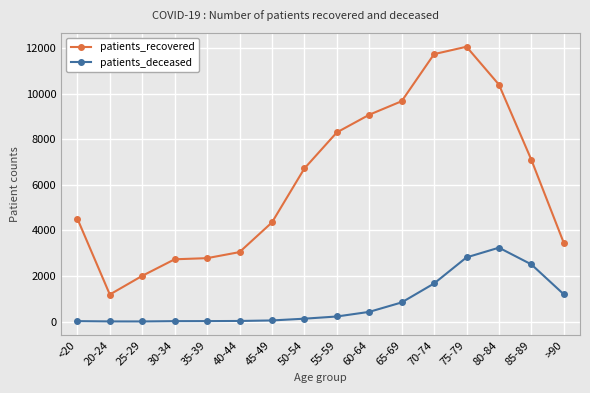

How many distinct data groups are displayed?

2